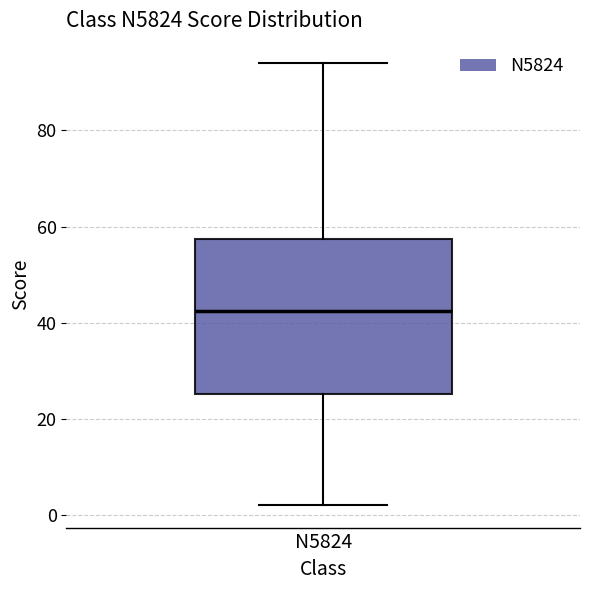

Transcribe this box plot: give where the median line is, the range the box spans, and where the two whiskers end, as read against the y-axis. The values are not printed on the chart, so give them approximately, as read against the axis.

median 42, box 26 to 58, whiskers 2 to 94